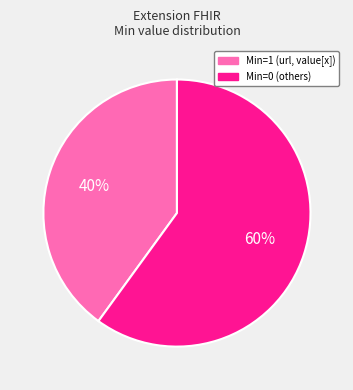

Is there any slice that represents more than half of the pie?

Yes